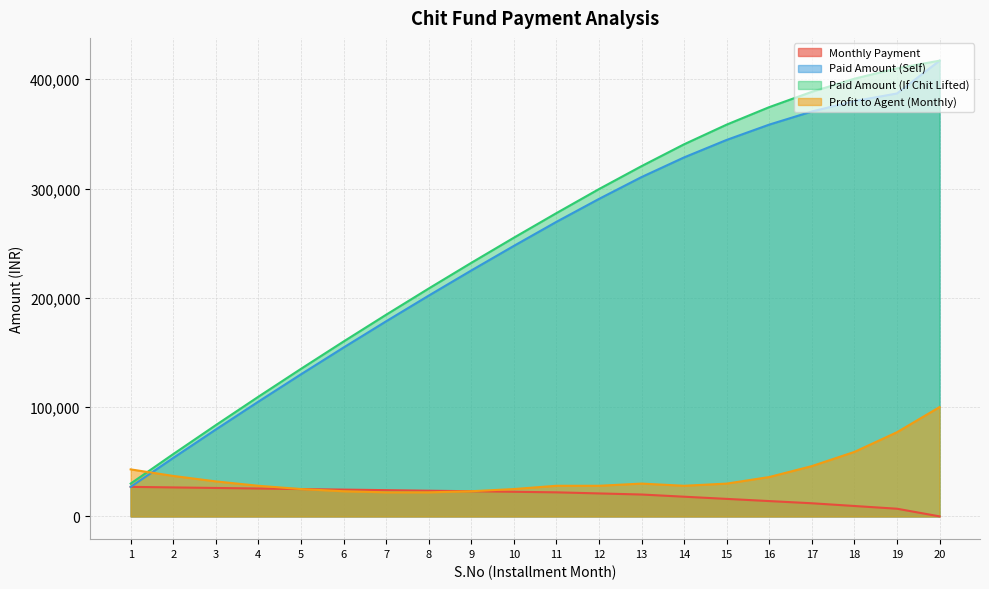

Which series changed the most between 9 and 12?

Paid Amount (If Chit Lifted)